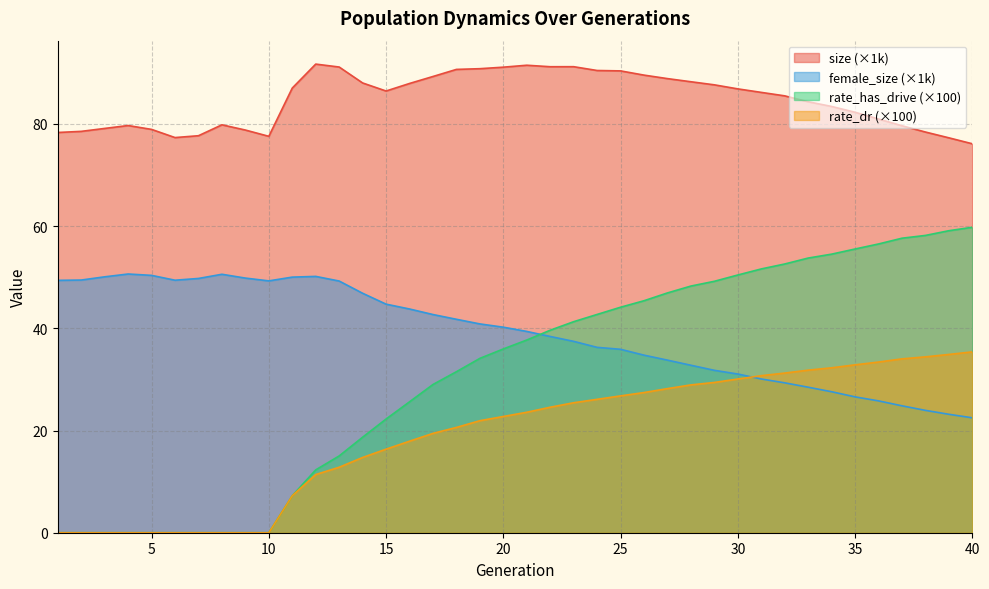

Rank the series at 31 from highest to lowest value.

size, rate_has_drive, rate_dr, female_size